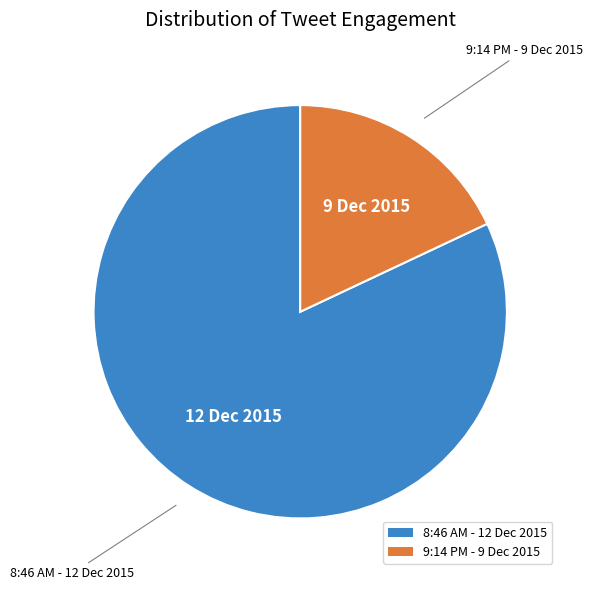

Which slice is the smallest?

9:14 PM - 9 Dec 2015